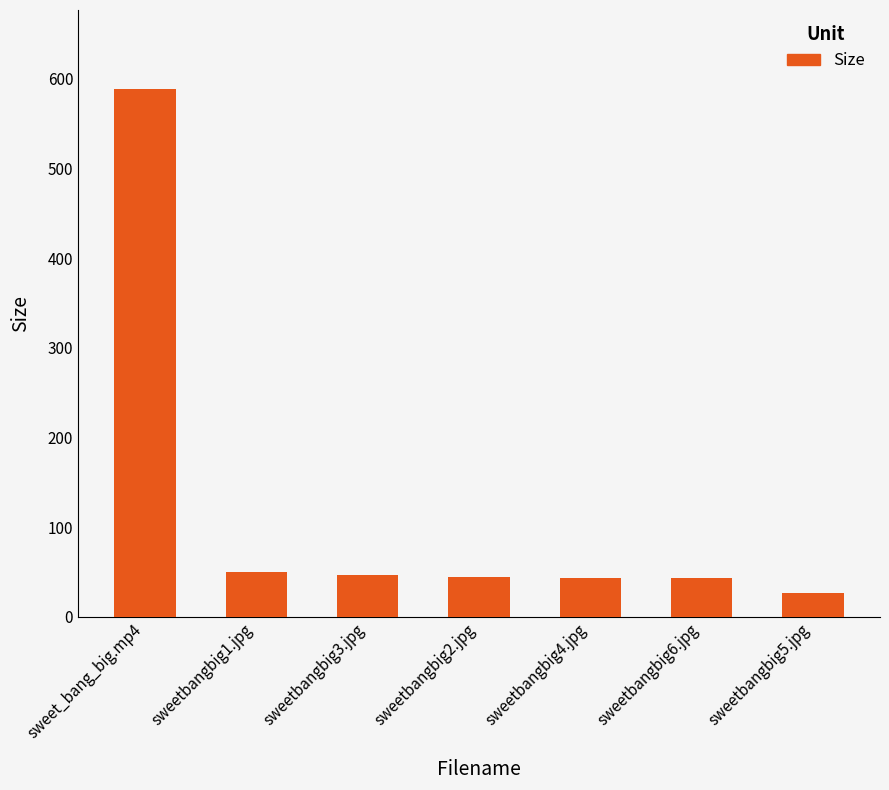

What is the sum of the values at sweetbangbig5.jpg and sweet_bang_big.mp4?

615.5